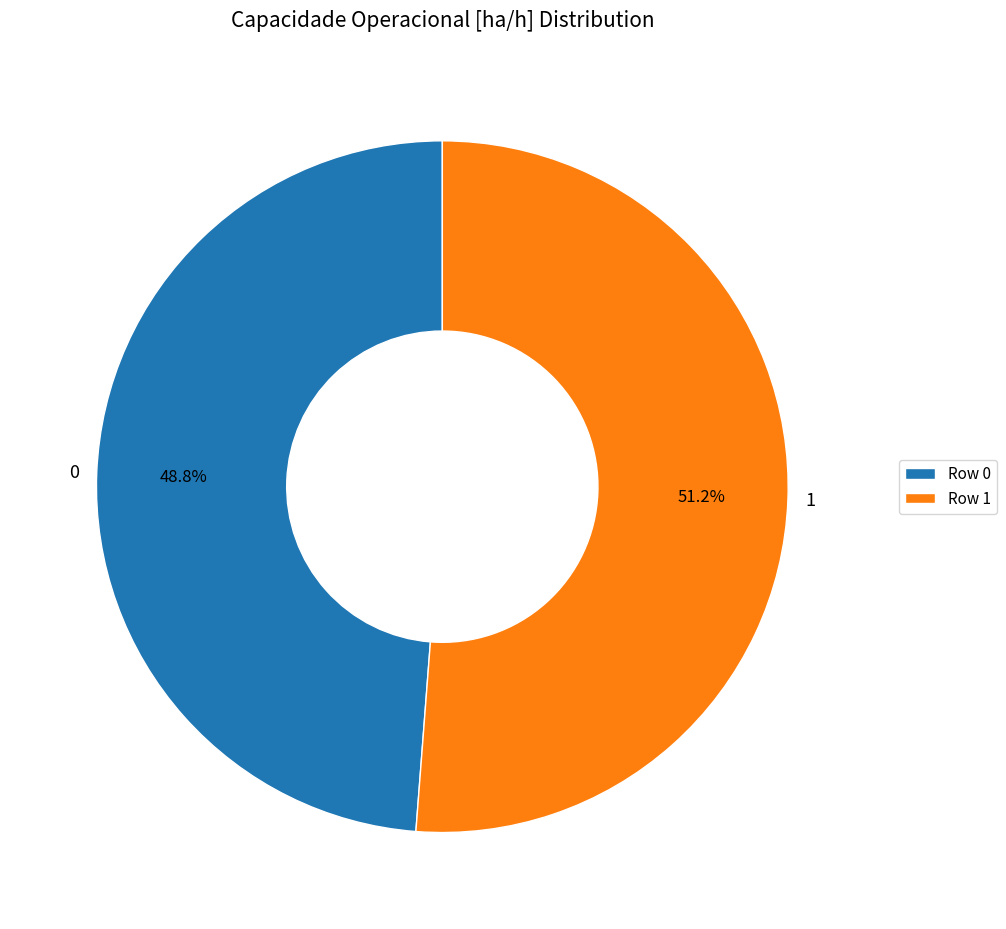

How many slices are in this pie chart?

2